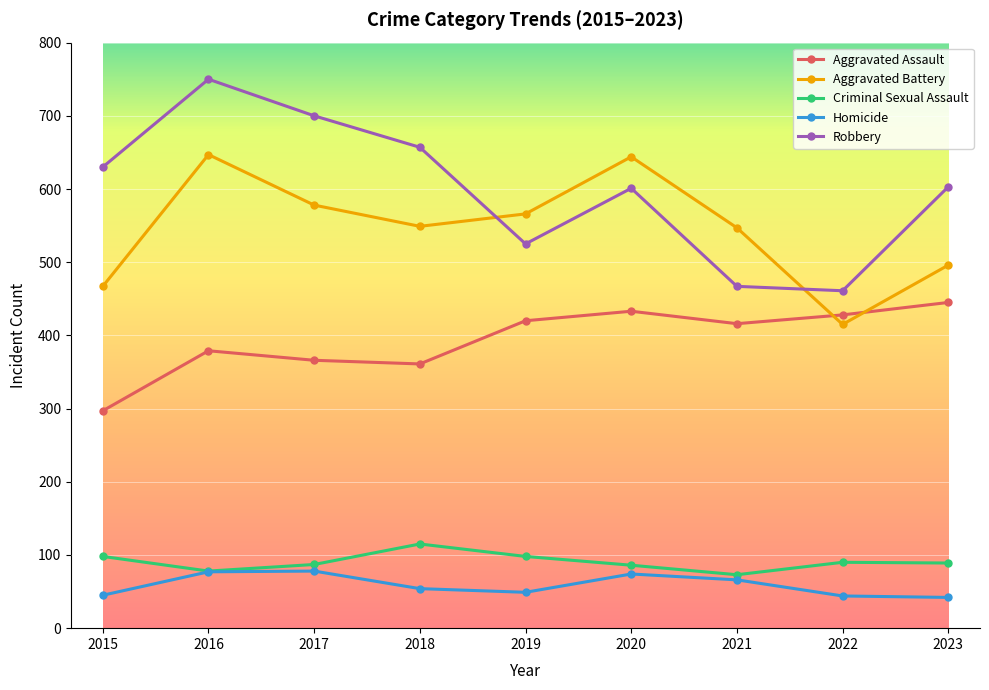

Read the Aggravated Battery value at 2015, to the nearest 5.

465